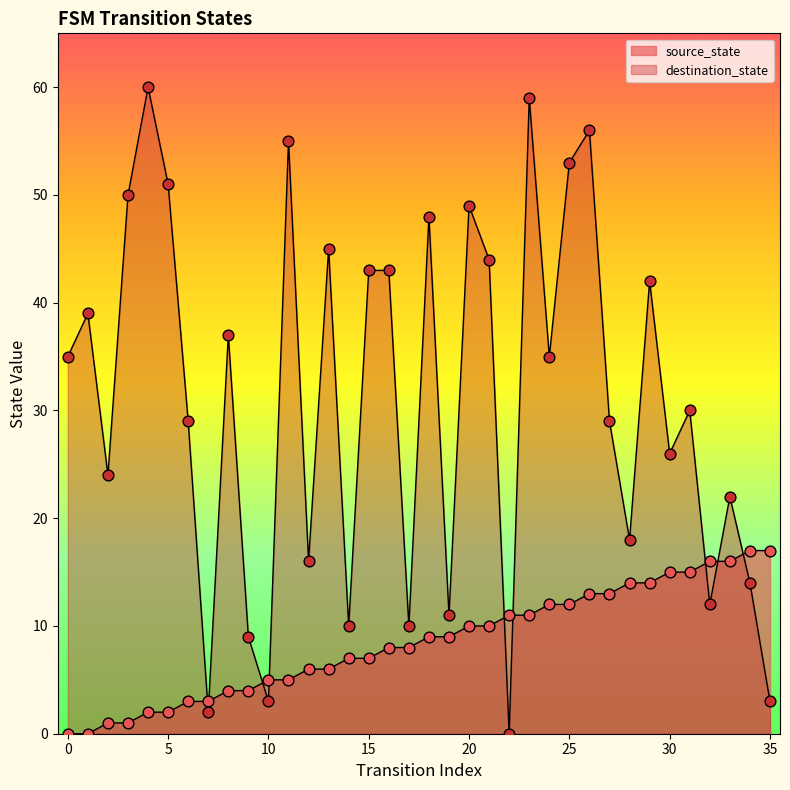

Which series has the largest total across all categories?

destination_state